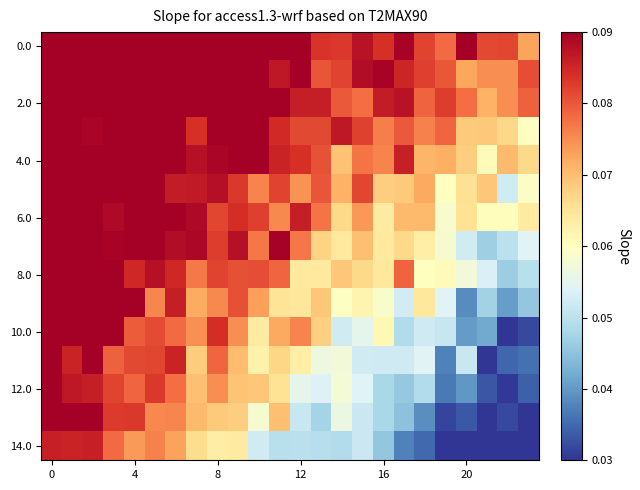

Which series has the largest range (max minus min)?

10.0